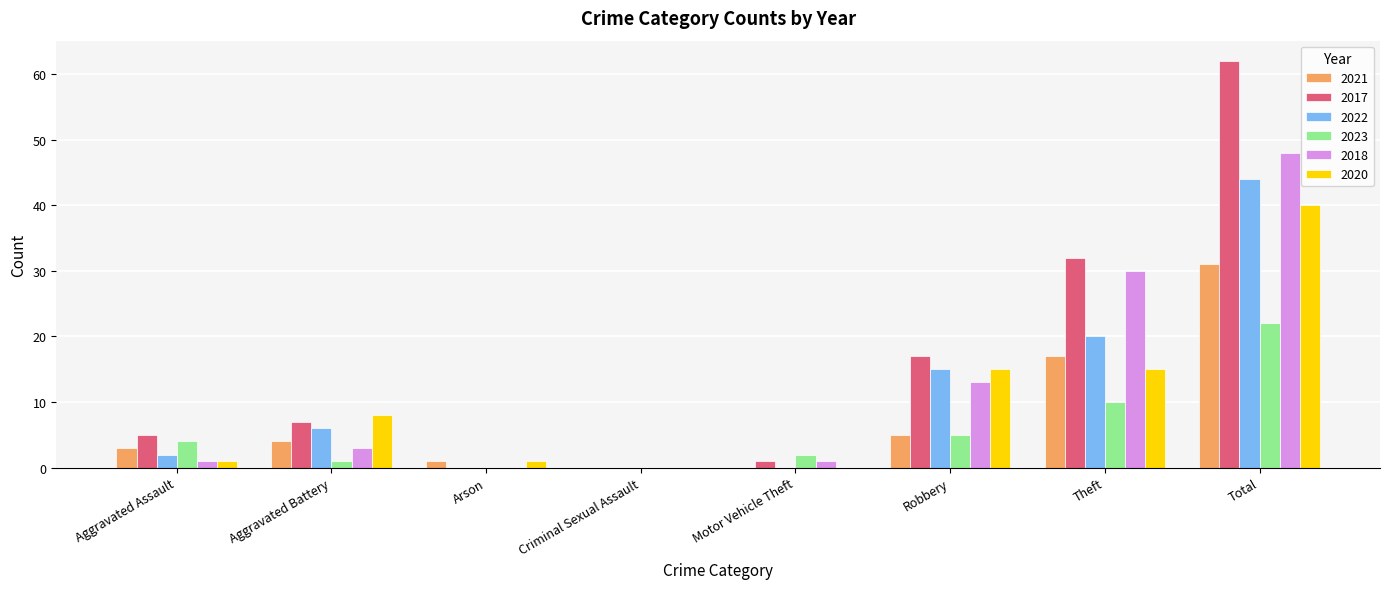

Reading left to right, list all the values displayed in this chart.

2021: Aggravated Assault=3	Aggravated Battery=4	Arson=1	Criminal Sexual Assault=0	Motor Vehicle Theft=0	Robbery=5	Theft=17	Total=31
2017: Aggravated Assault=5	Aggravated Battery=7	Arson=0	Criminal Sexual Assault=0	Motor Vehicle Theft=1	Robbery=17	Theft=32	Total=62
2022: Aggravated Assault=2	Aggravated Battery=6	Arson=0	Criminal Sexual Assault=0	Motor Vehicle Theft=0	Robbery=15	Theft=20	Total=44
2023: Aggravated Assault=4	Aggravated Battery=1	Arson=0	Criminal Sexual Assault=0	Motor Vehicle Theft=2	Robbery=5	Theft=10	Total=22
2018: Aggravated Assault=1	Aggravated Battery=3	Arson=0	Criminal Sexual Assault=0	Motor Vehicle Theft=1	Robbery=13	Theft=30	Total=48
2020: Aggravated Assault=1	Aggravated Battery=8	Arson=1	Criminal Sexual Assault=0	Motor Vehicle Theft=0	Robbery=15	Theft=15	Total=40